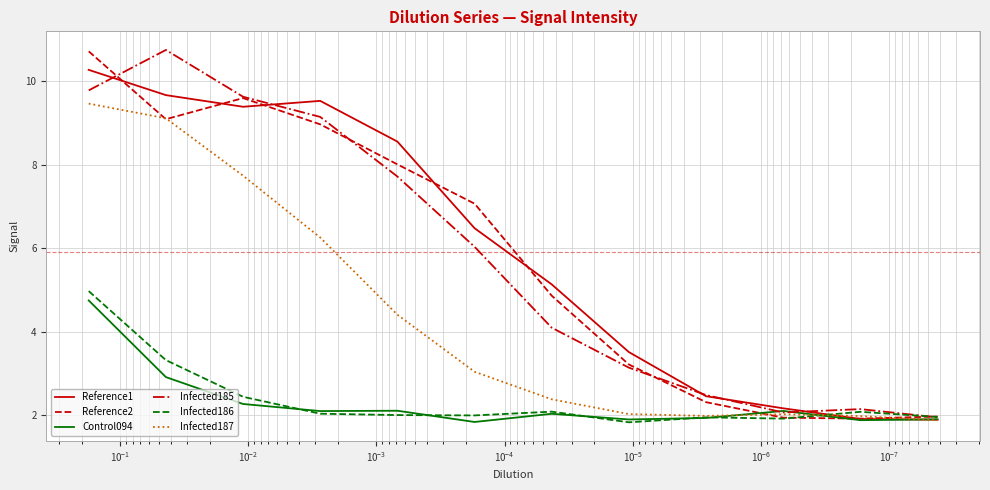

What is the approximate value of Infected185 at $\mathdefault{10^{0}}$?

2.1